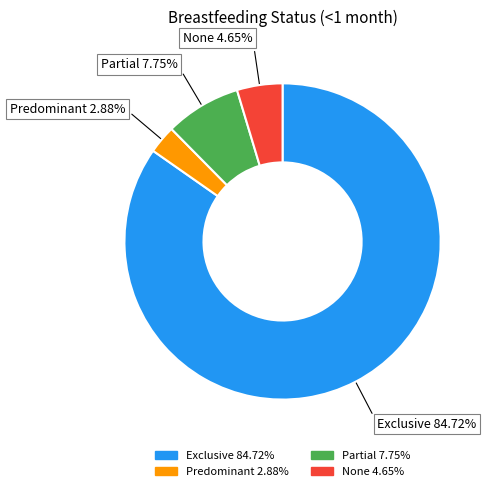

To the nearest percent, what is the difference between the Predominant and Exclusive slice percentages?

82%